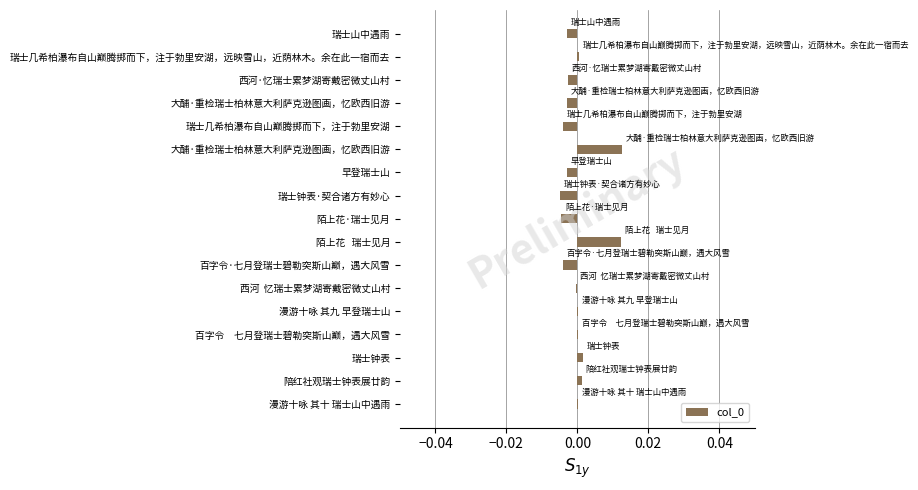

How many data points does each series have?

17